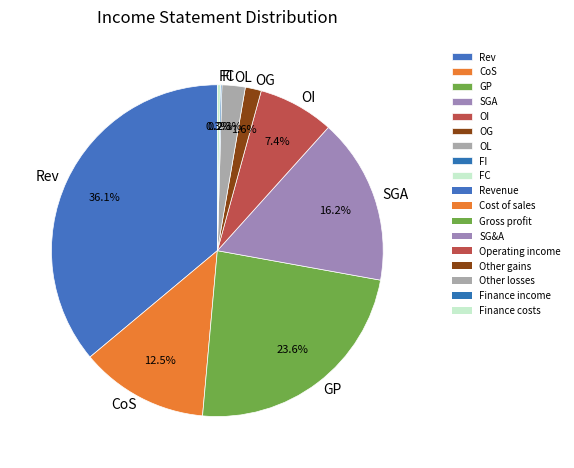

To the nearest percent, what is the difference between the largest and smallest slice percentages?

36%